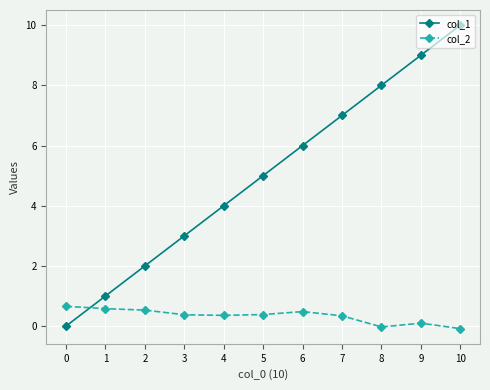

Which series has the largest range (max minus min)?

col_1